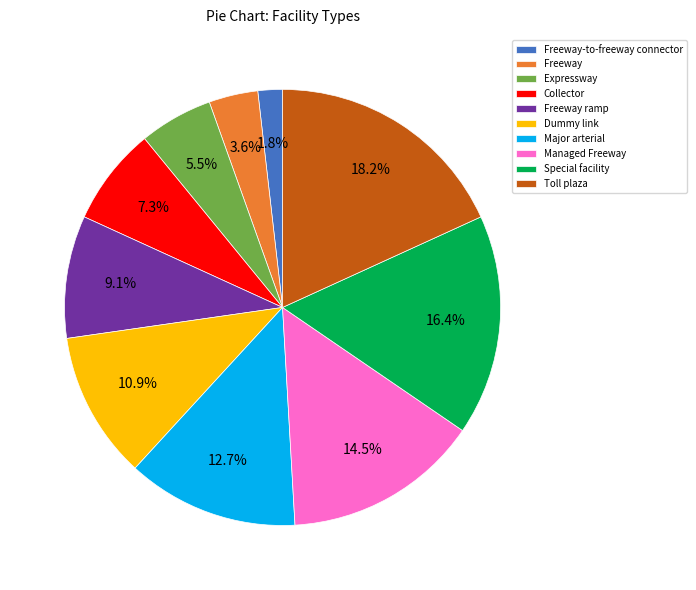

Which category has the smallest portion of the pie?

Freeway-to-freeway connector